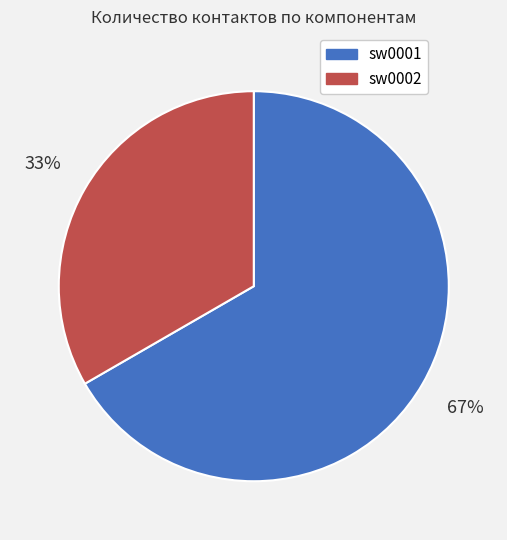

Between sw0002 and sw0001, which is larger?

sw0001